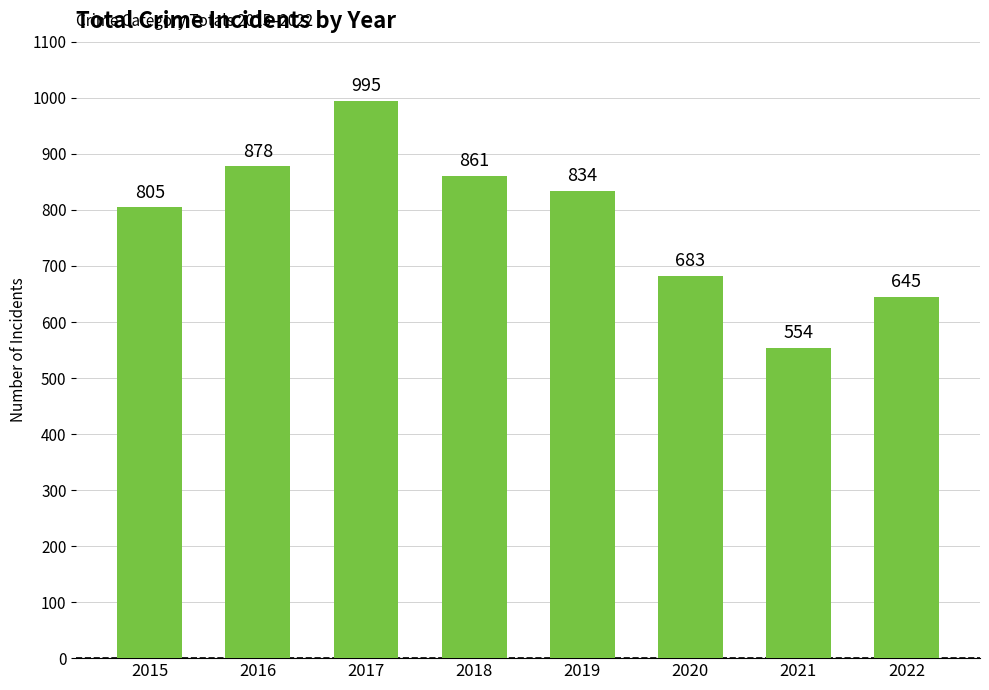

At which category does the chart reach its peak across all series?

2017